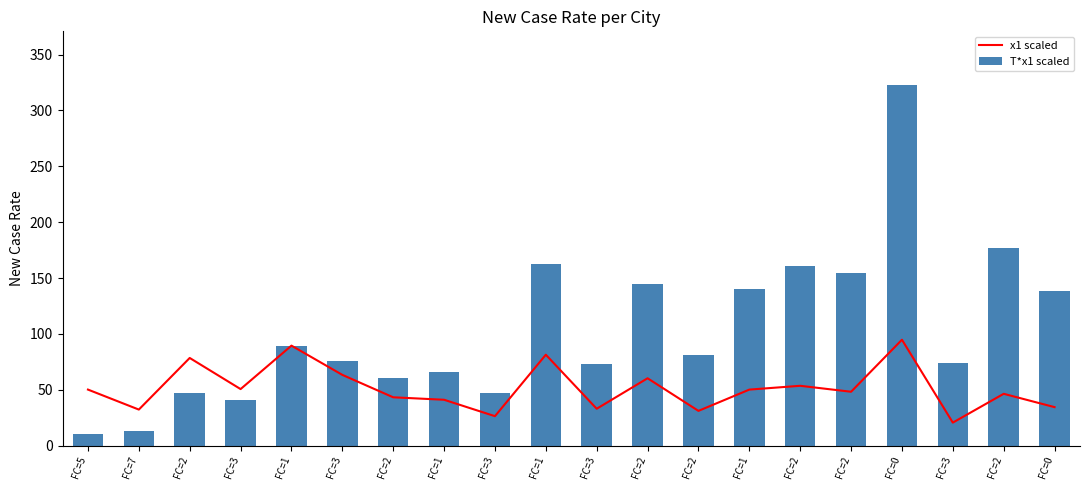

At which label is T*x1 scaled closest to 166?

FC=1